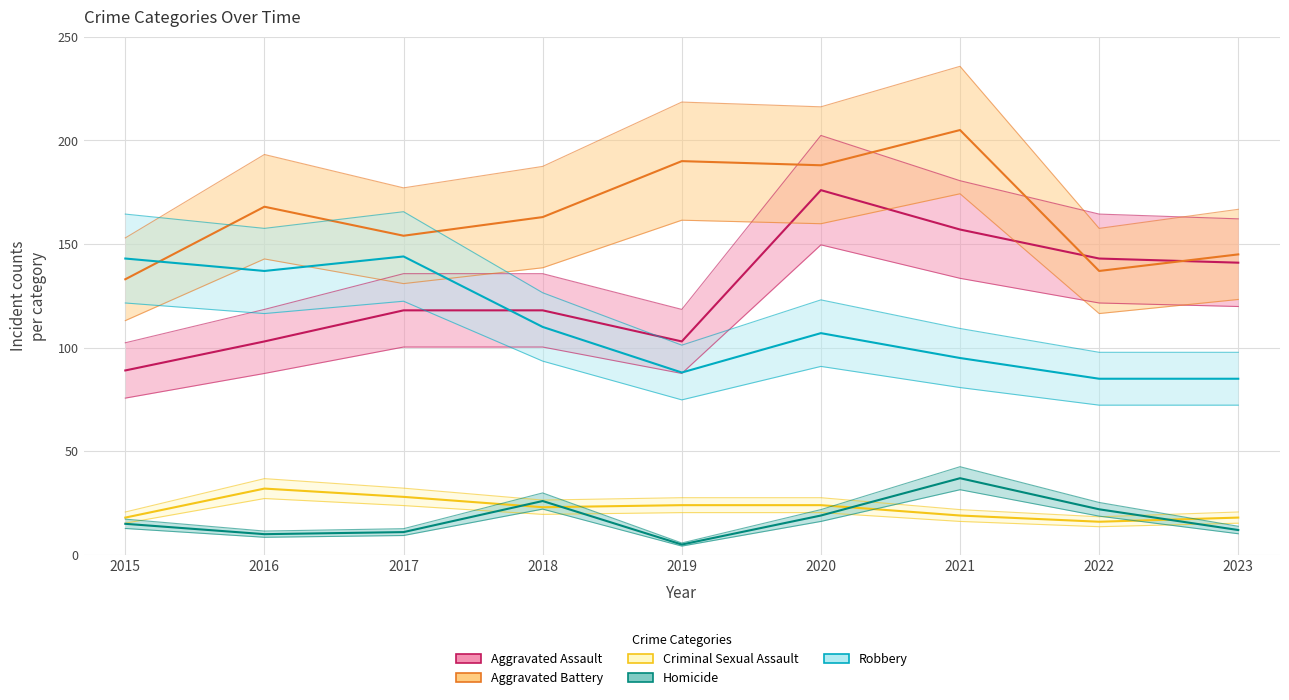

Which series has the largest total across all categories?

Aggravated Battery